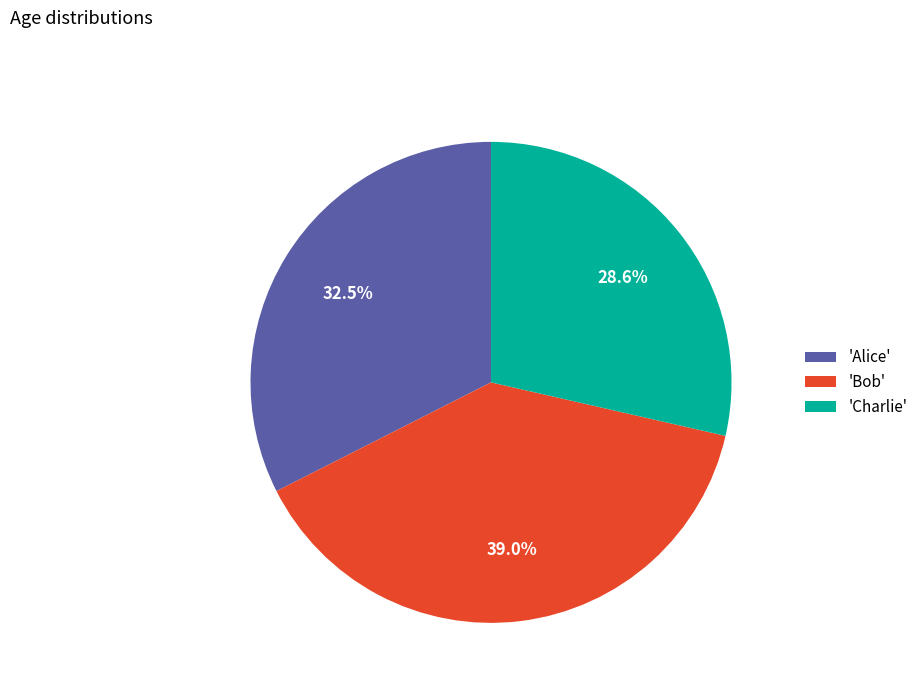

What is the total percentage of 'Charlie' and 'Alice'?

61.0%